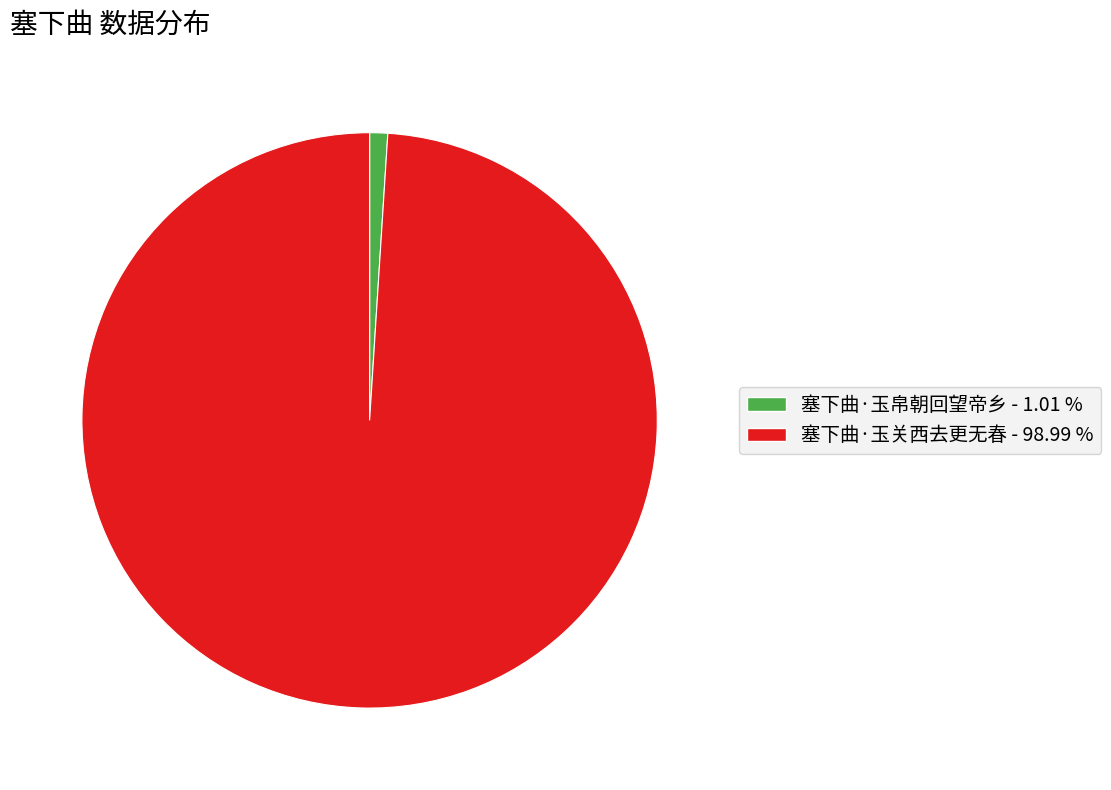

Does 塞下曲·玉帛朝回望帝乡 - 1.01 % account for over 50% of the chart?

No